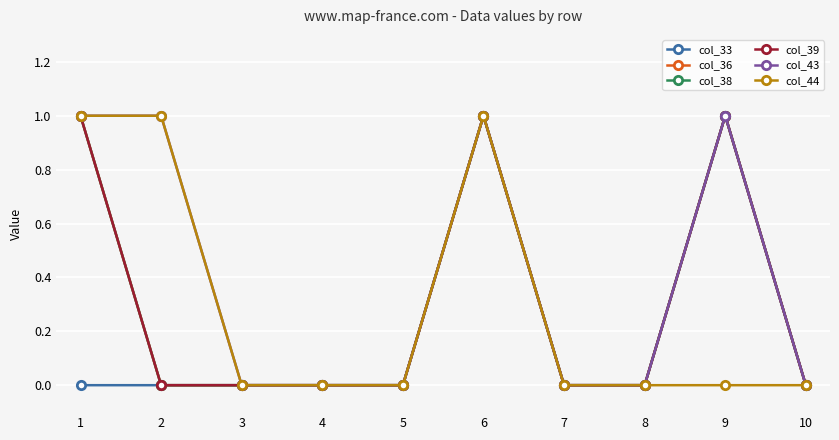

Is this an area chart (filled region under the line)?

No